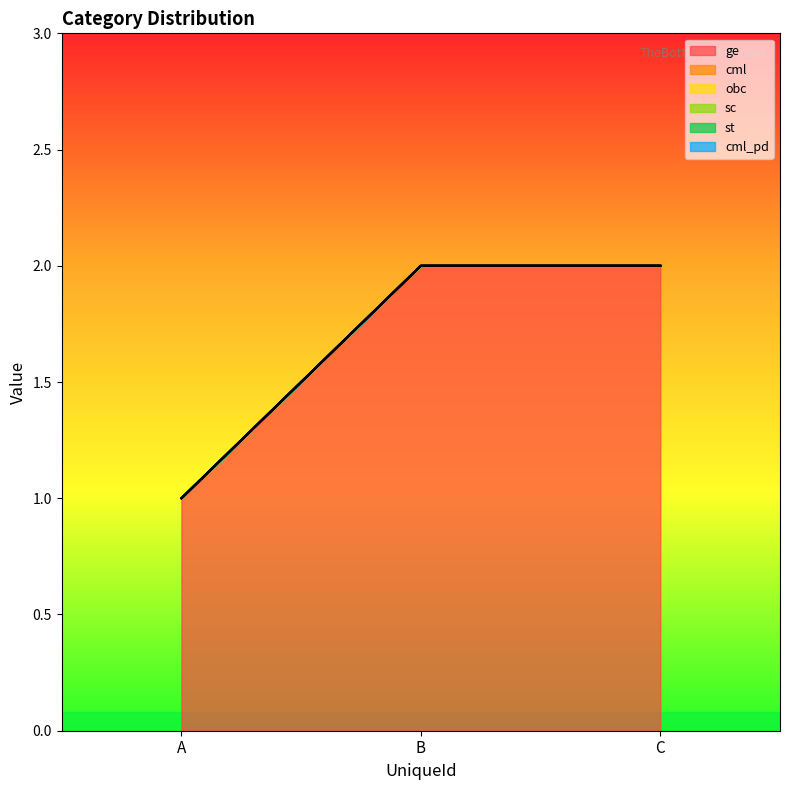

Reading right to left, extract all data points from this chart.

ge: 2	2	1
cml: 0	0	0
obc: 0	0	0
sc: 0	0	0
st: 0	0	0
cml_pd: 0	0	0